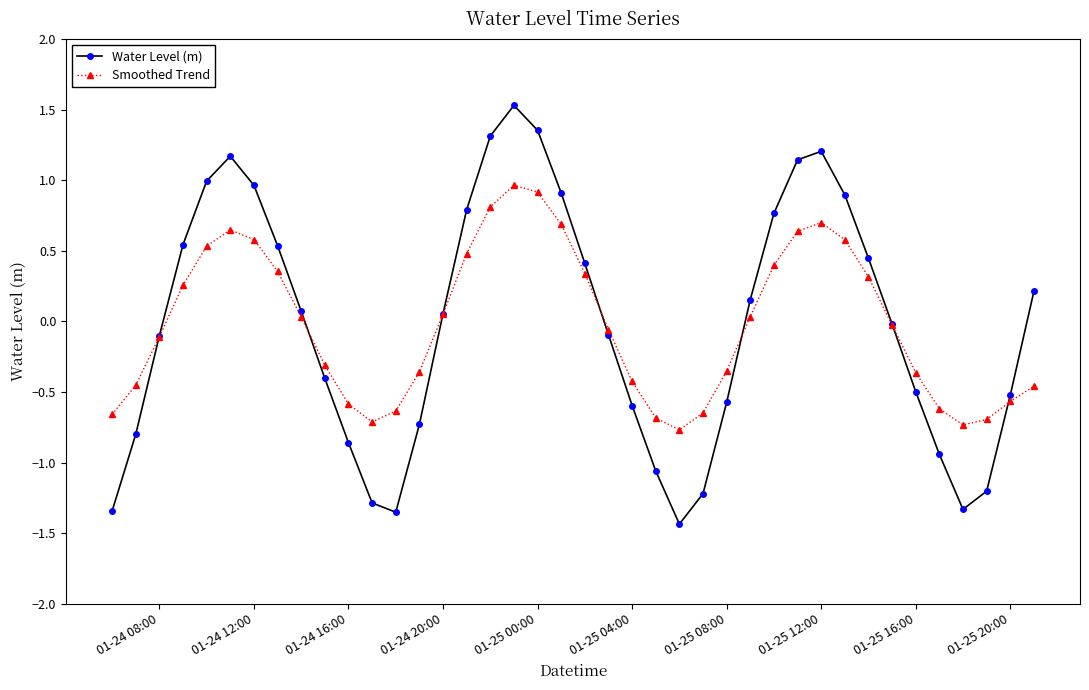

How many interior local valleys does the Smoothed Trend series have?

3